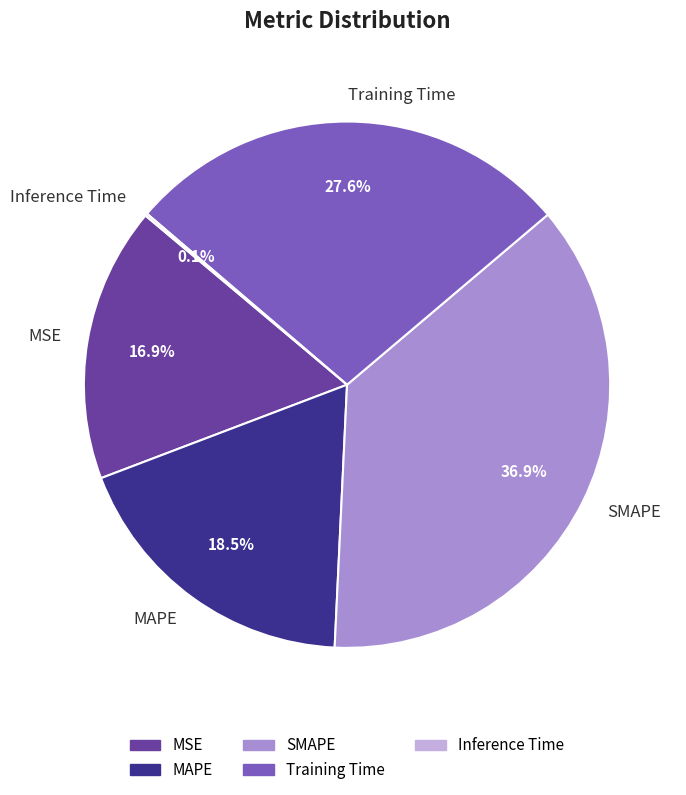

The MSE slice represents 17% of the pie. True or false?

True